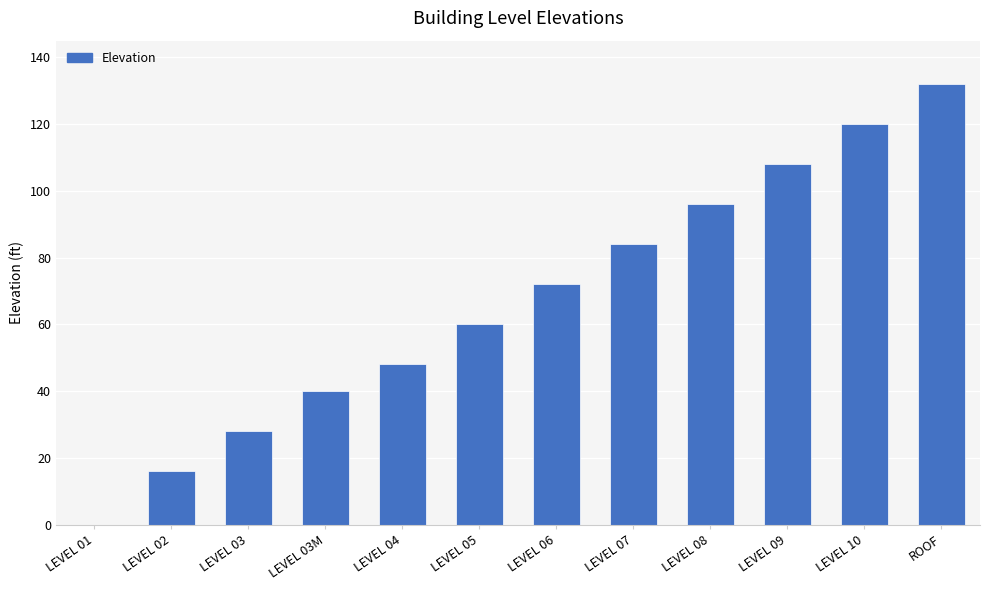

What is the ratio of the value at LEVEL 06 to the value at ROOF?

0.5